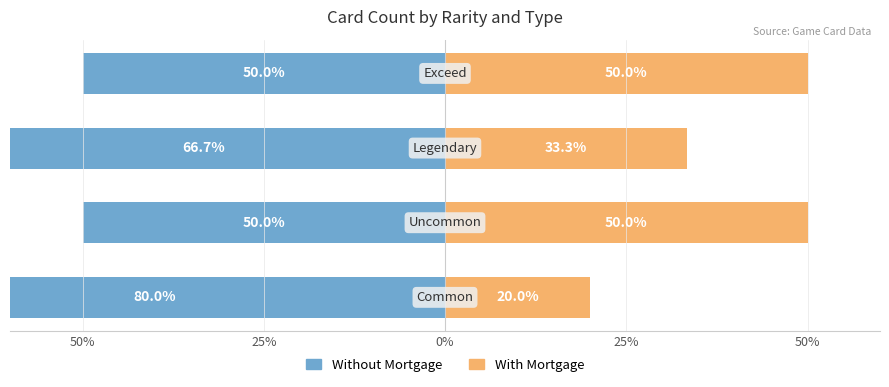

Which series has the largest range (max minus min)?

Without Mortgage